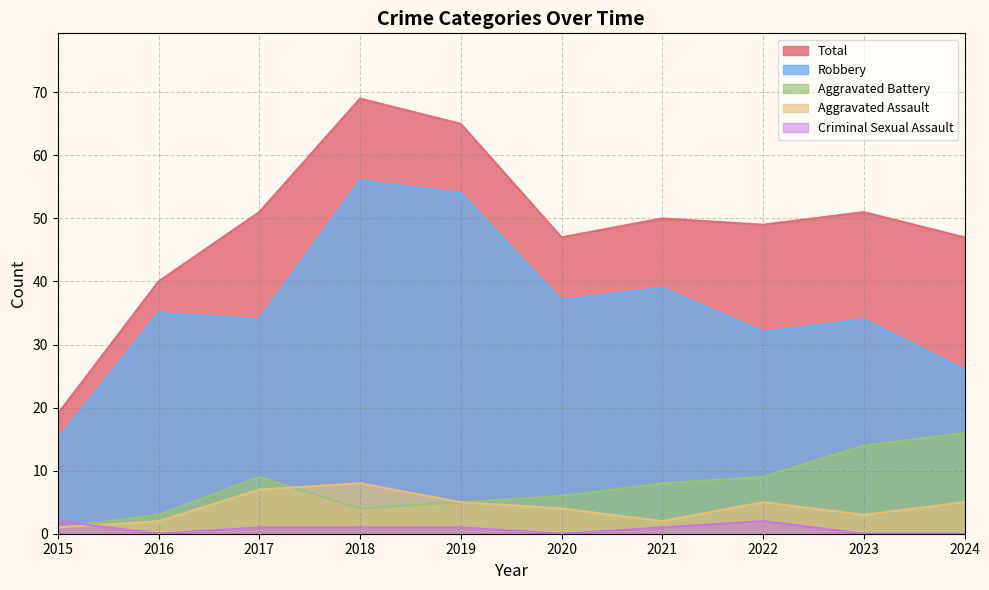

The value of Robbery at 2024 is 35. True or false?

False